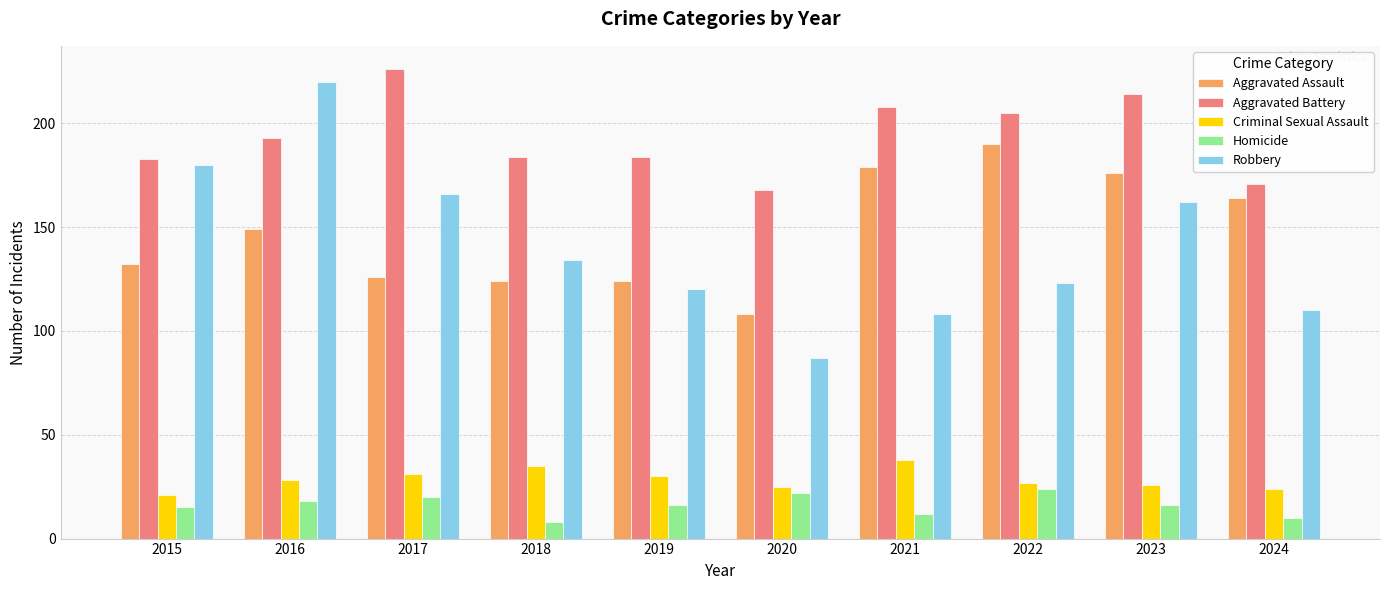

What is the value of the Aggravated Assault bar at the 8th from the left?

190